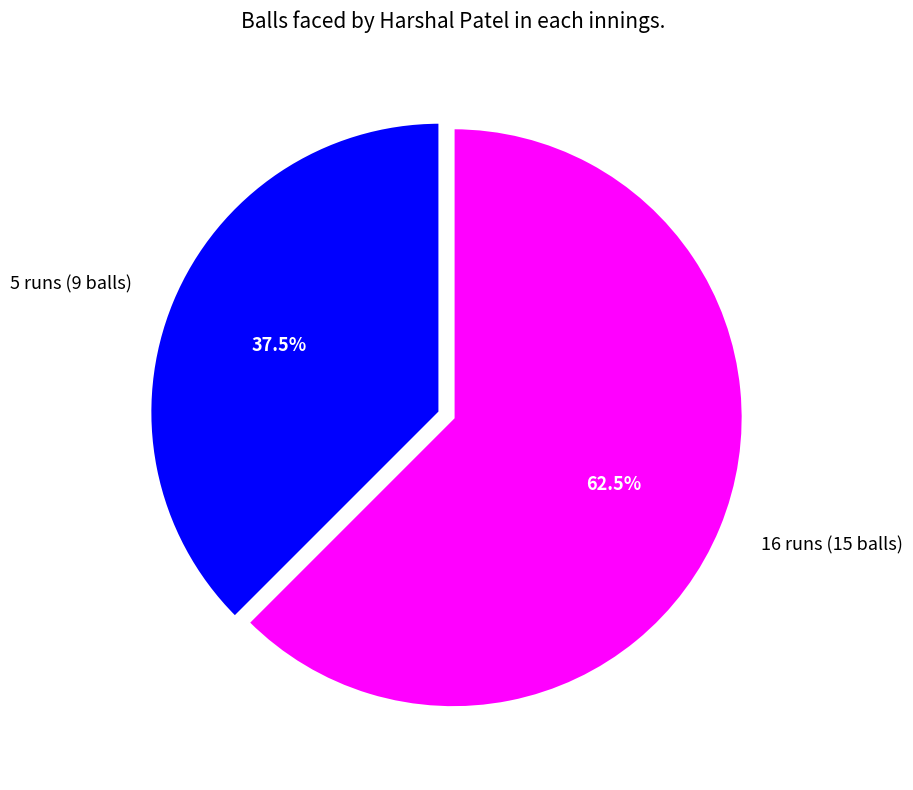

How many segments does this pie chart have?

2